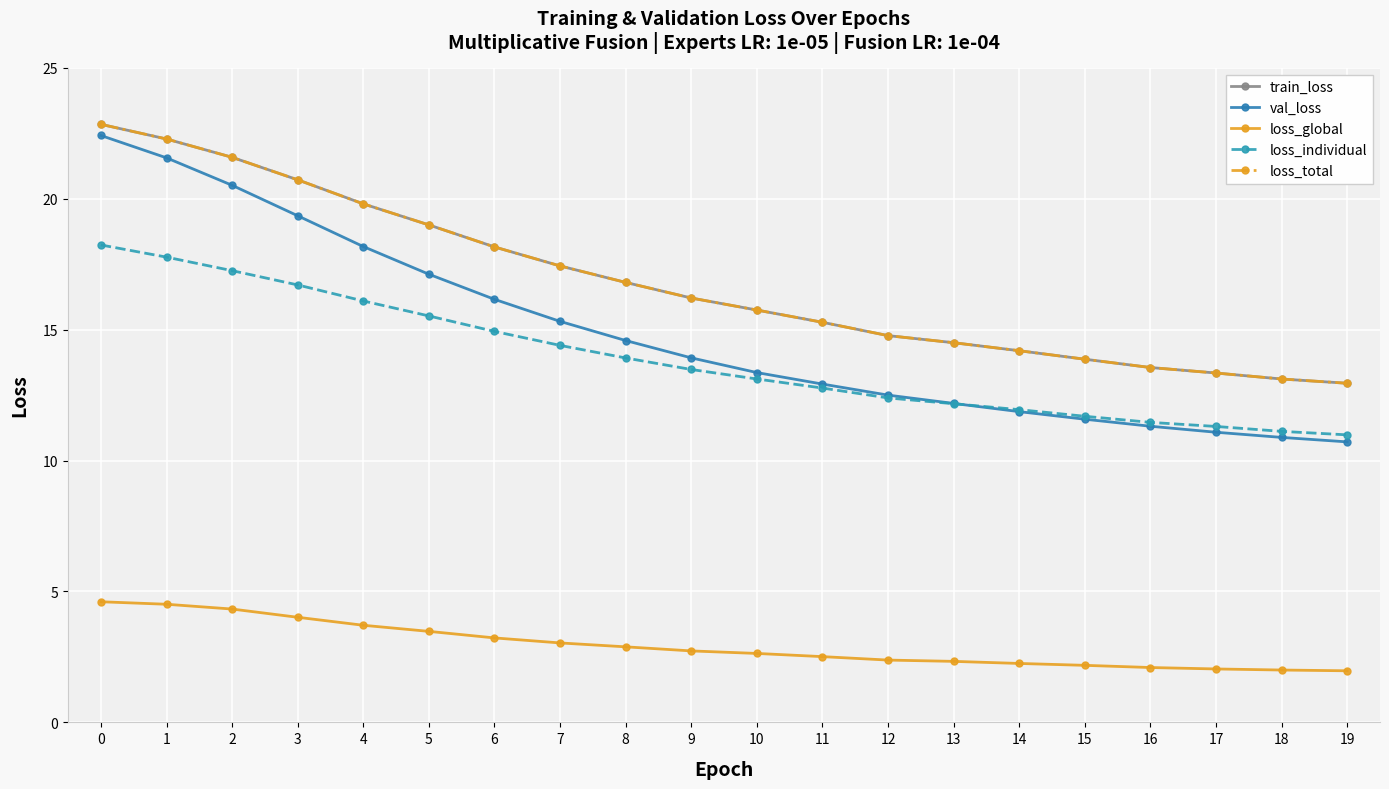

Does the chart have visible grid lines?

Yes